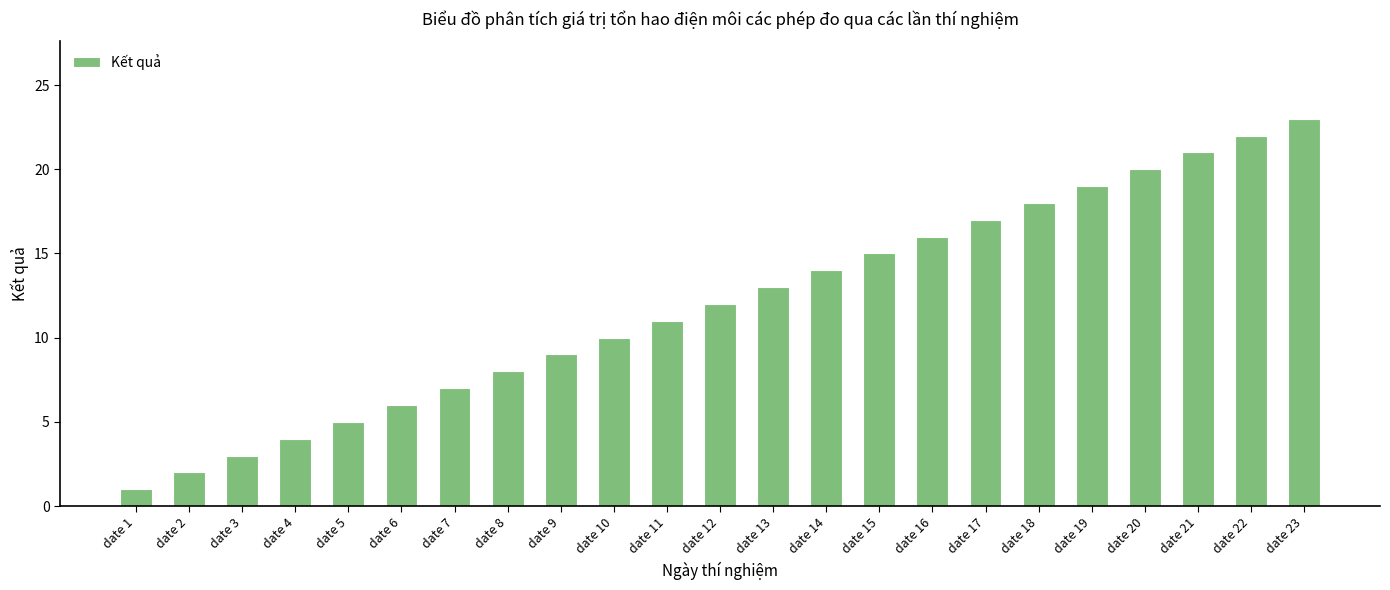

Which label corresponds to the smallest value in the chart?

date 1